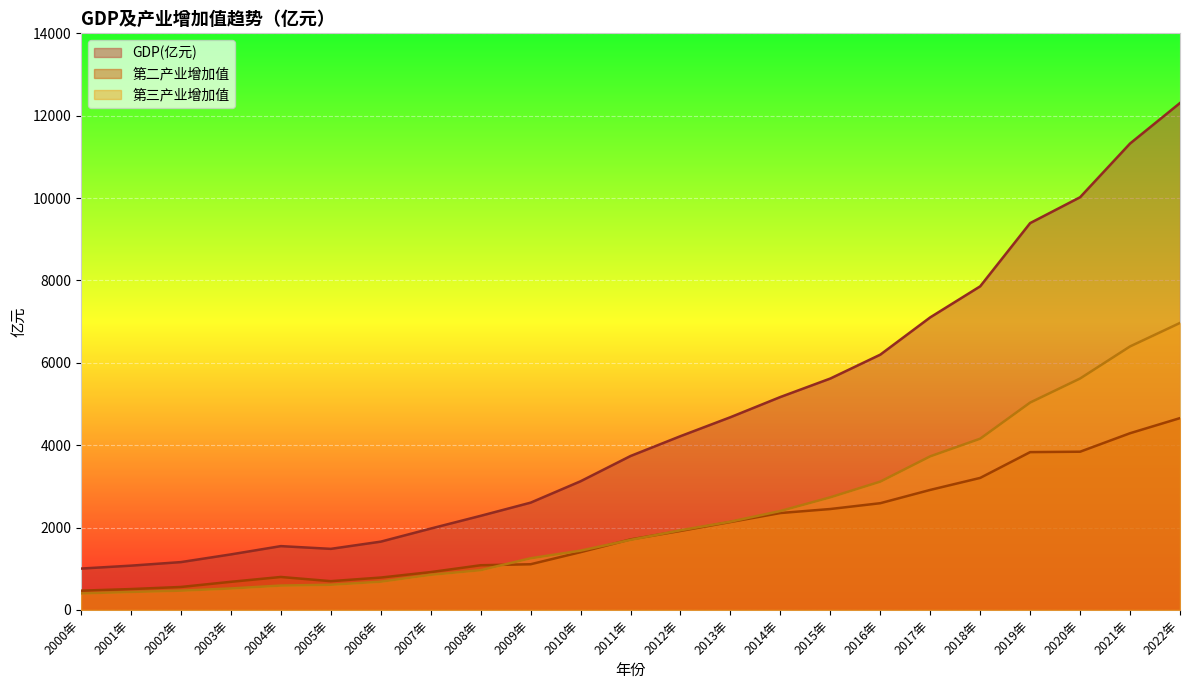

The value of GDP(亿元) at 2020年 is 16083.8. True or false?

False